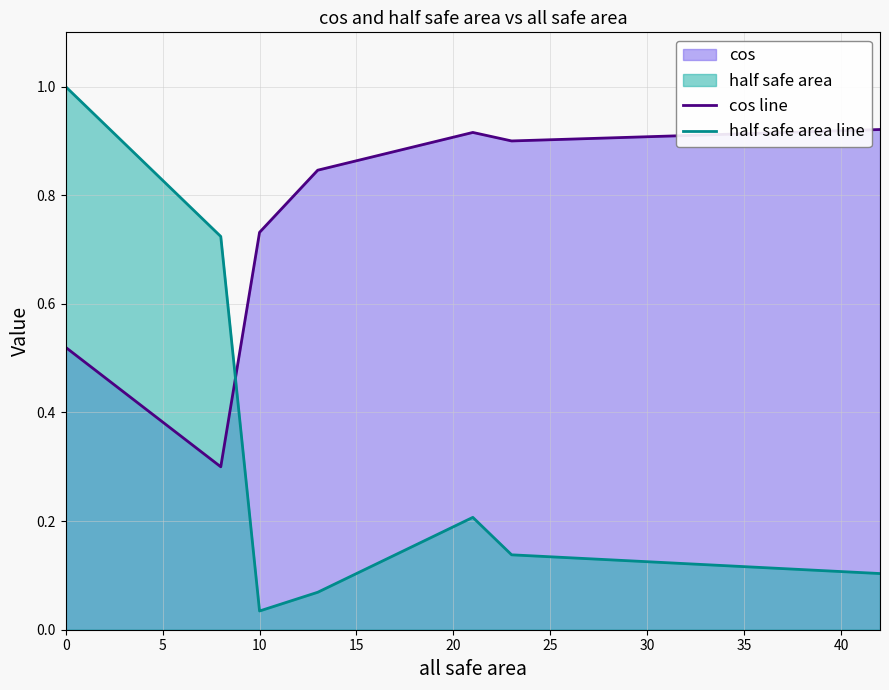

List the series in order of their peak value, lowest first.

cos line, half safe area line